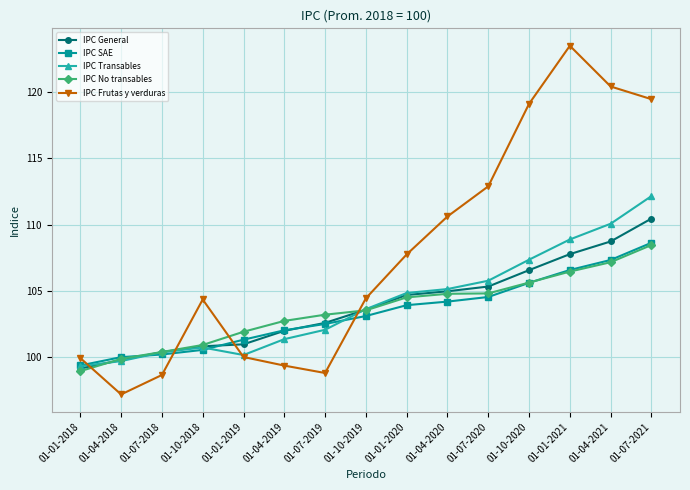

After their last crossing, which series has the higher values: IPC Transables or IPC No transables?

IPC Transables